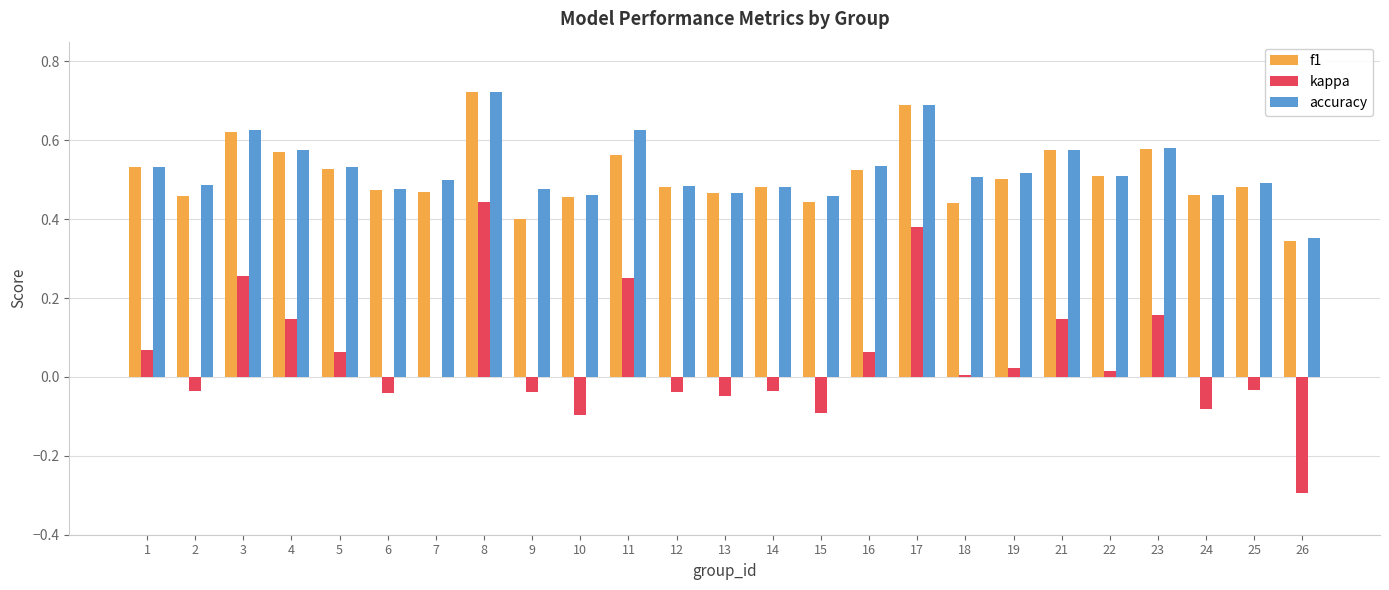

What is the sum of all f1 values?

12.8